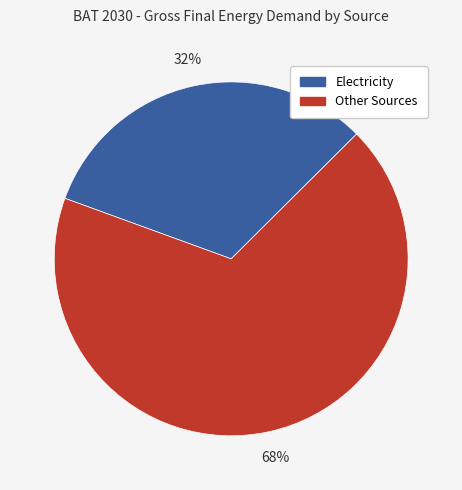

Is there any slice that represents more than half of the pie?

Yes